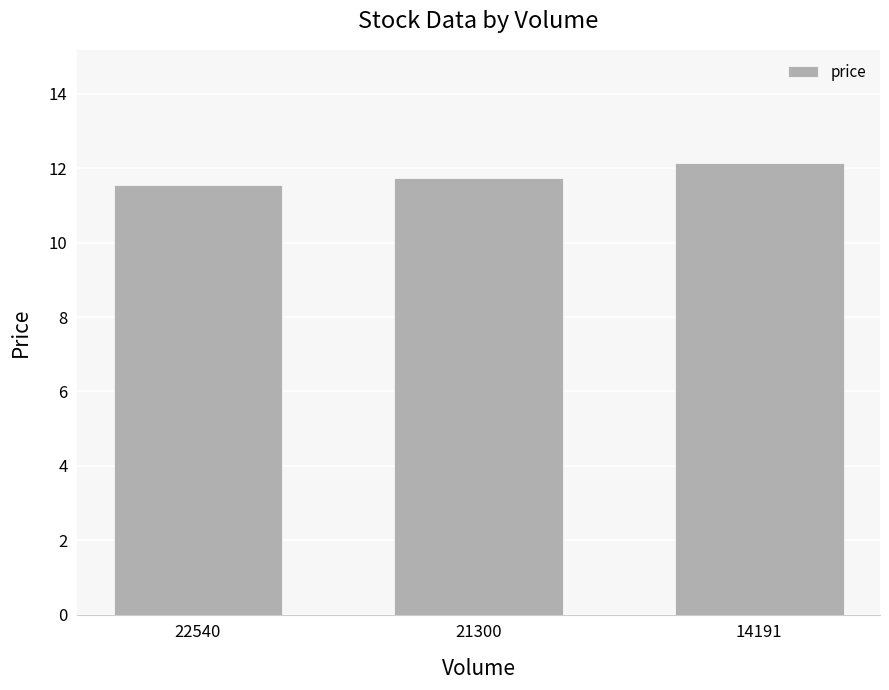

How many series are shown in this chart?

1